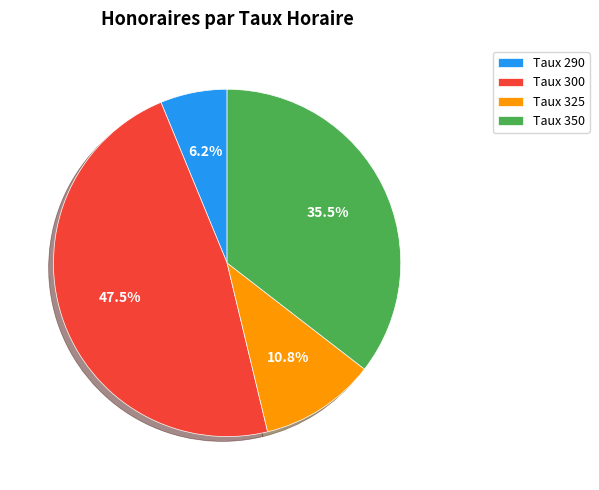

What is the smallest slice in the pie chart?

Taux 290